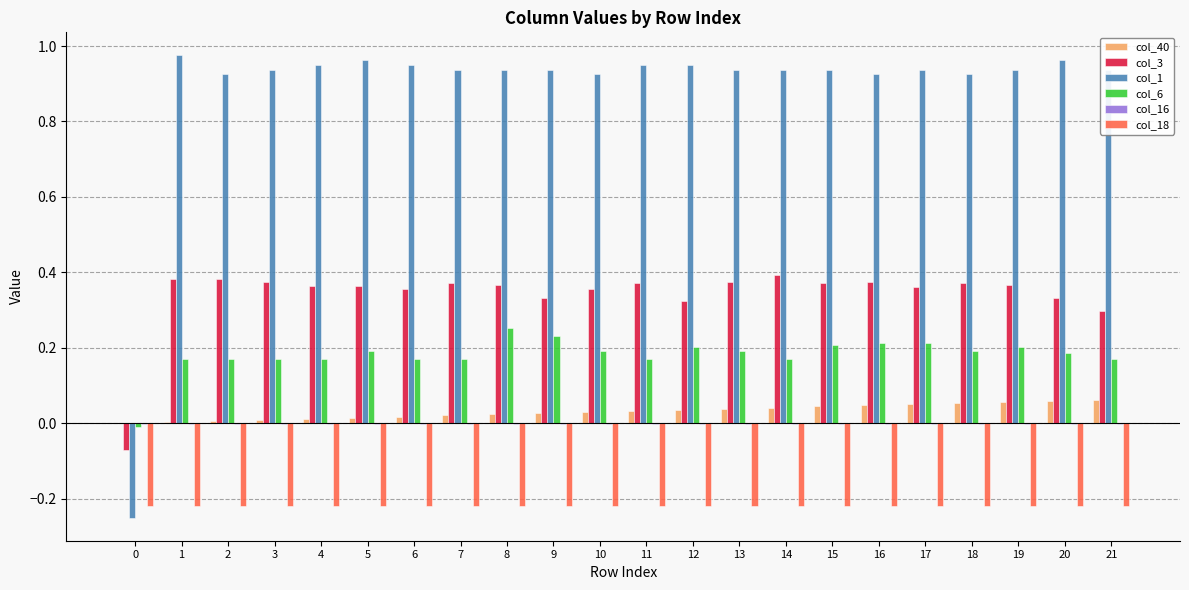

How many series are shown in this chart?

6